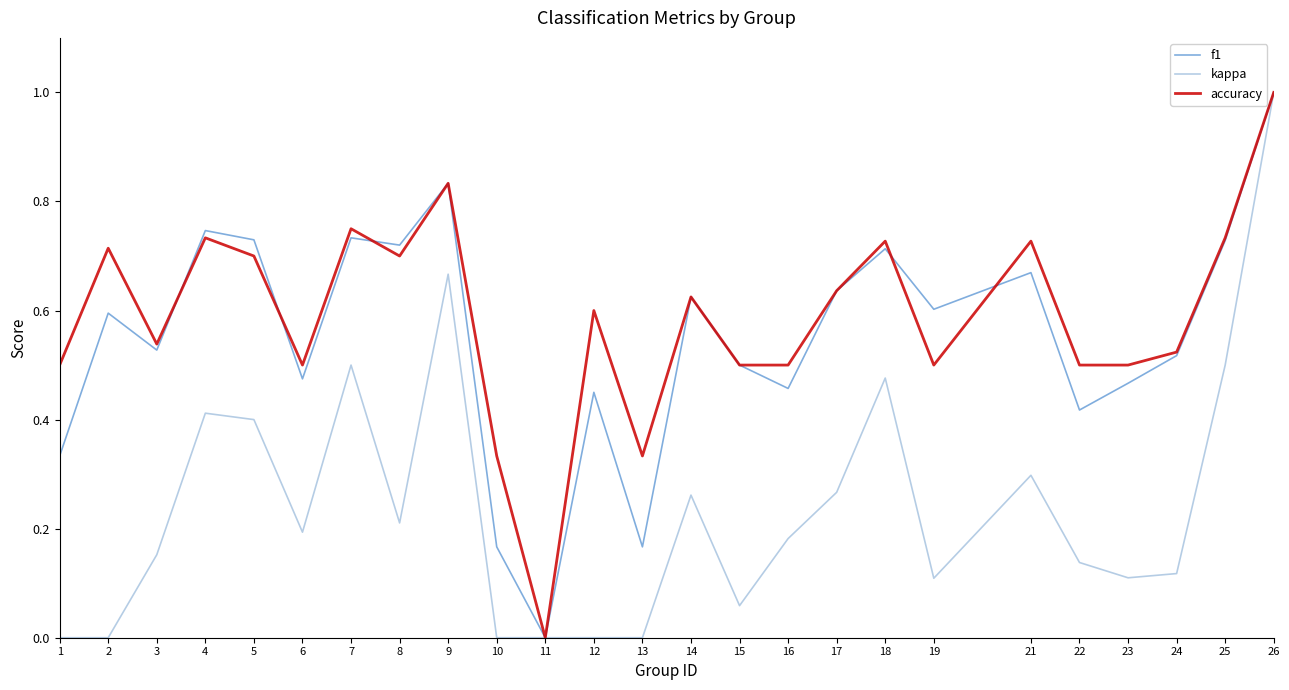

The accuracy series shows 0.5 at 15. True or false?

True